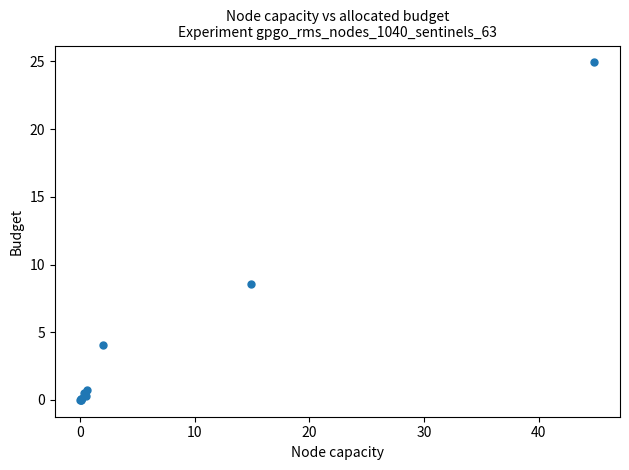

What Y value in the scatter plot is closest to 12?

8.6